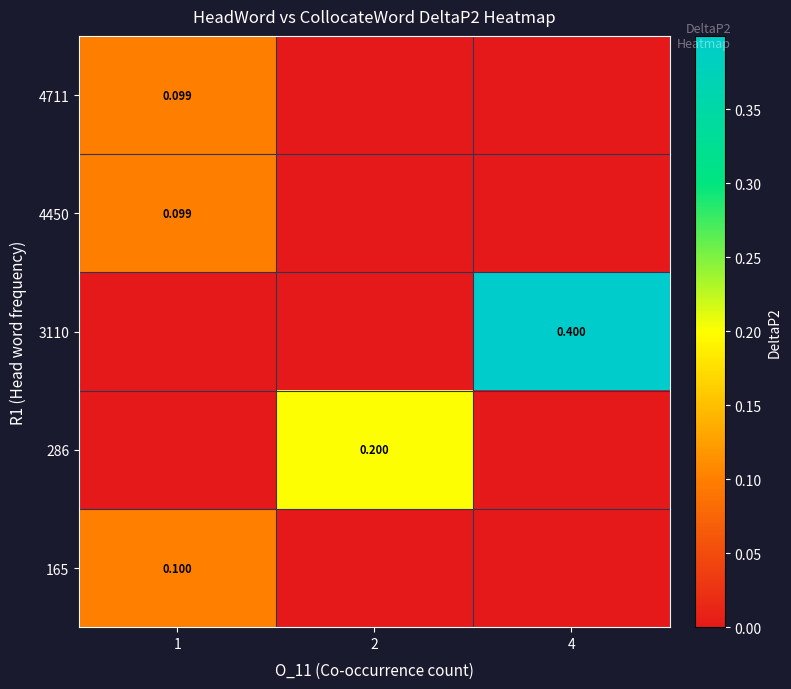

Which series has the largest total across all categories?

row_2